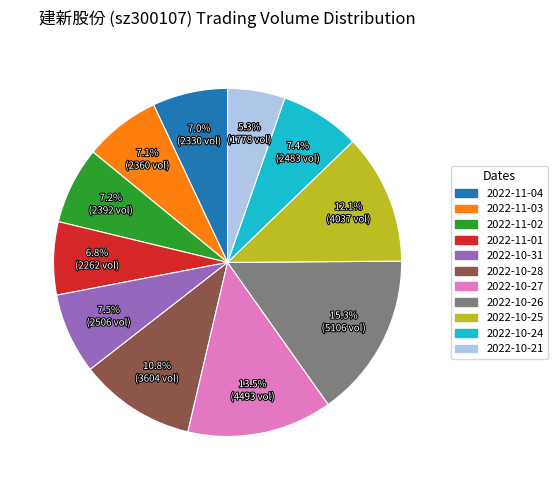

Combined, what portion of the pie is 2022-10-26 and 2022-11-01?

22.1%